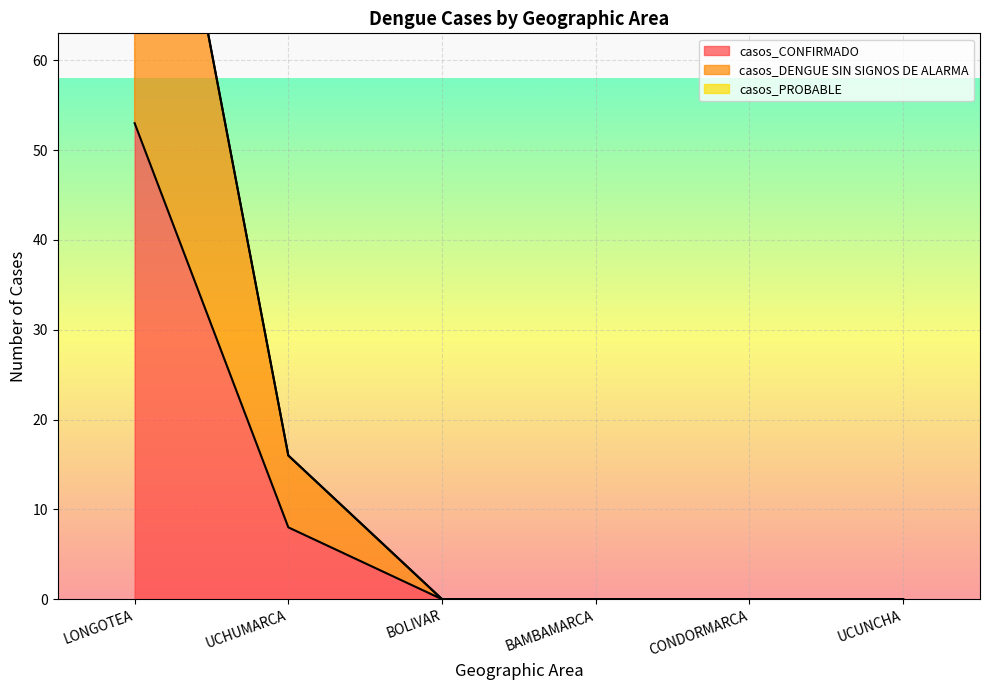

Reading left to right, extract all data points from this chart.

casos_CONFIRMADO: 53	8	0	0	0	0
casos_DENGUE SIN SIGNOS DE ALARMA: 106	16	0	0	0	0